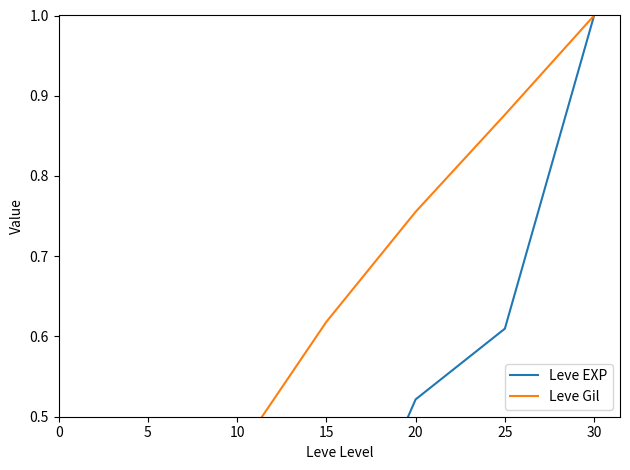

What value does the Leve EXP series have at 15?

0.3